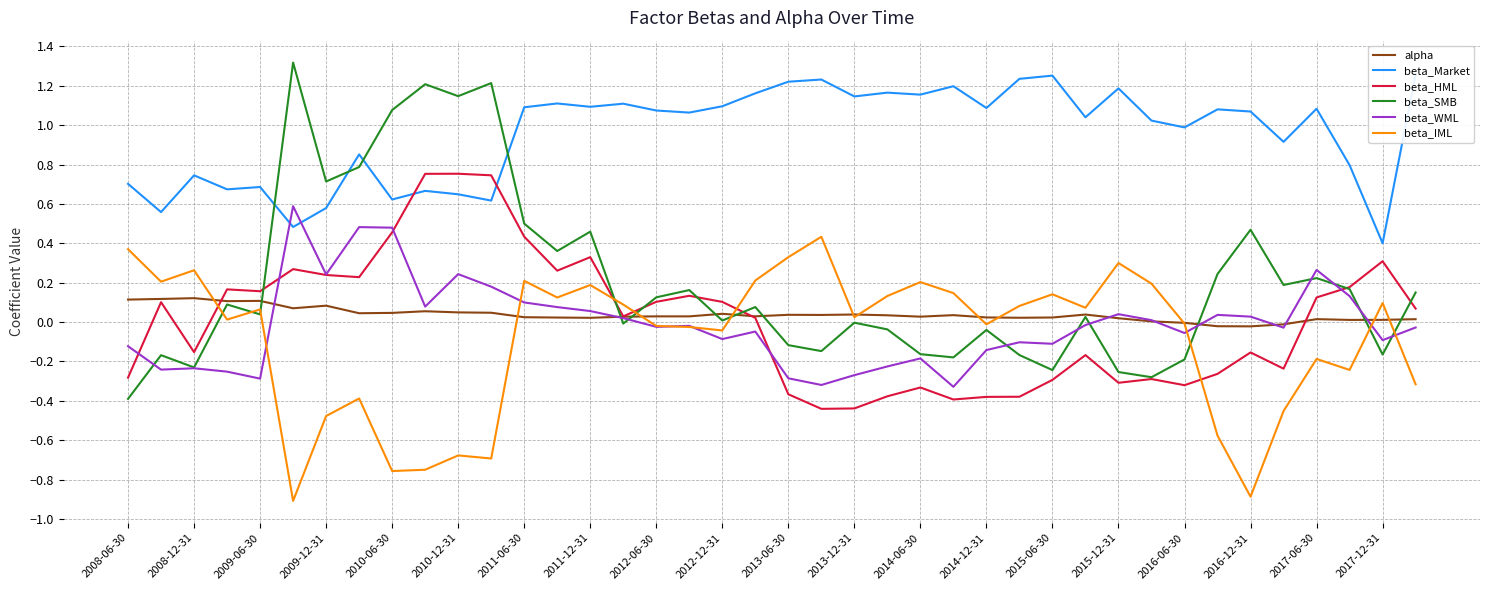

Is the value of beta_SMB at 2015-12-31 greater than the value of beta_HML at 2010-06-30?

No